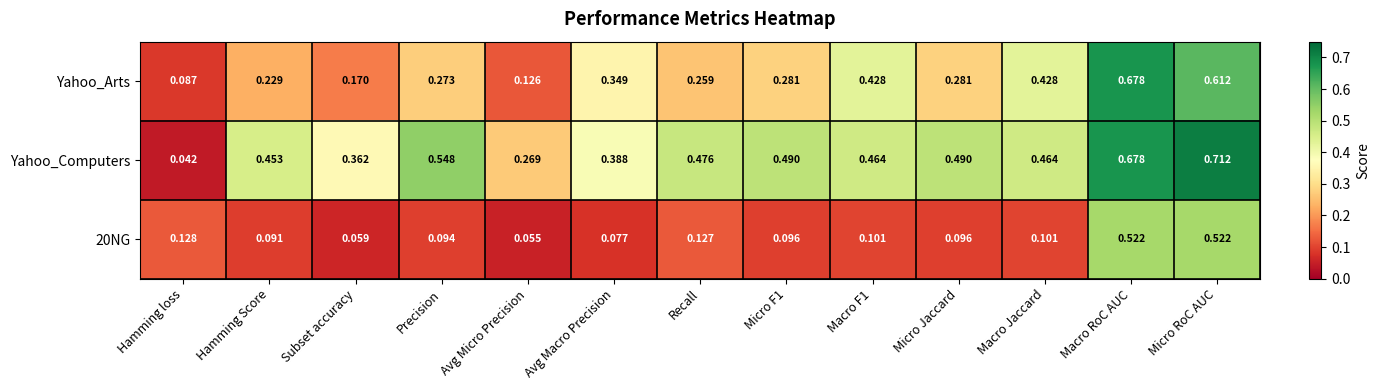

Which series has the largest range (max minus min)?

Yahoo_Computers